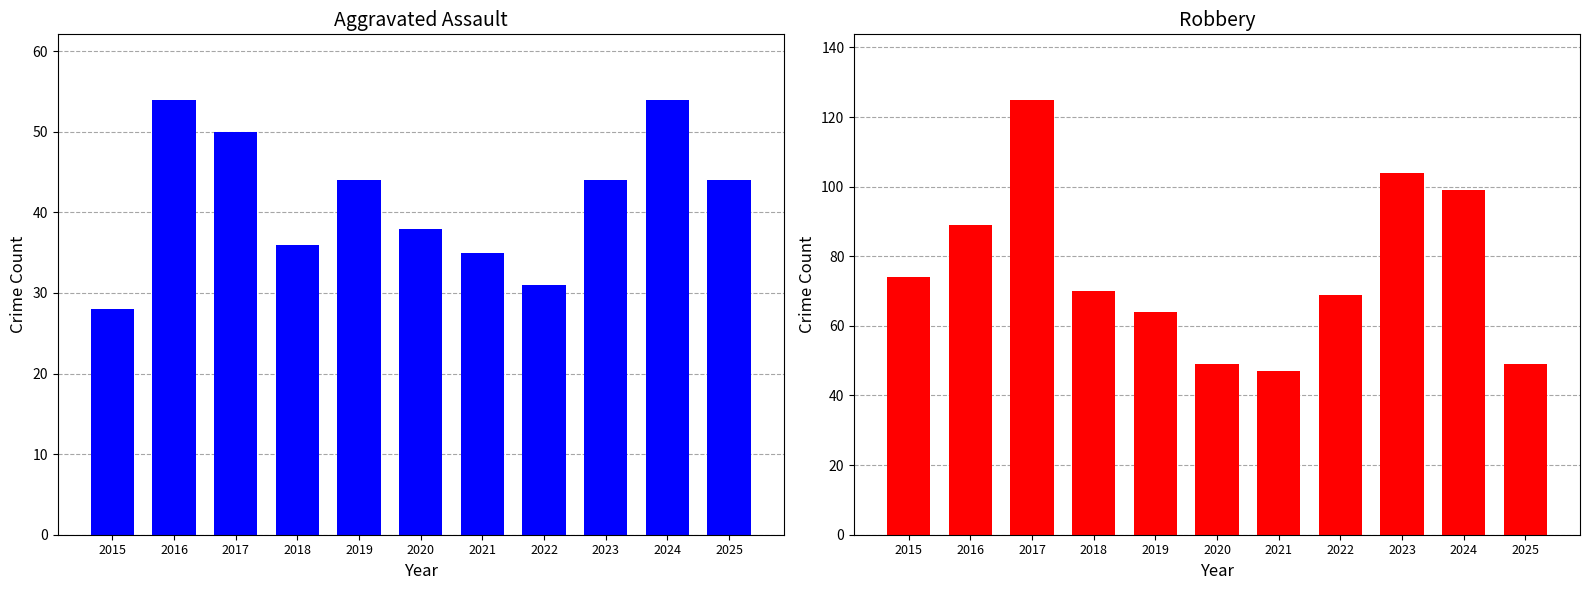

What are all the series names shown in the legend?

Aggravated Assault, Robbery